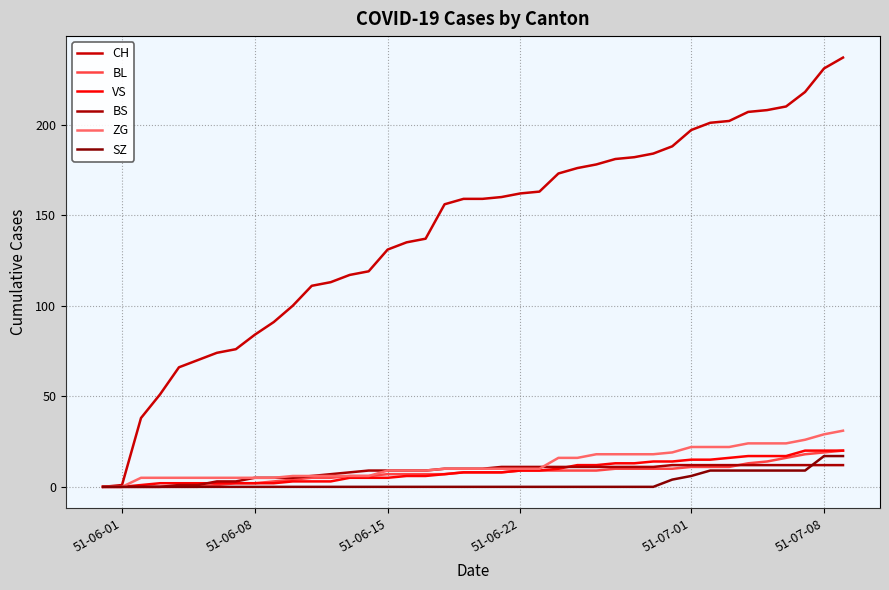

Does the chart have visible grid lines?

Yes